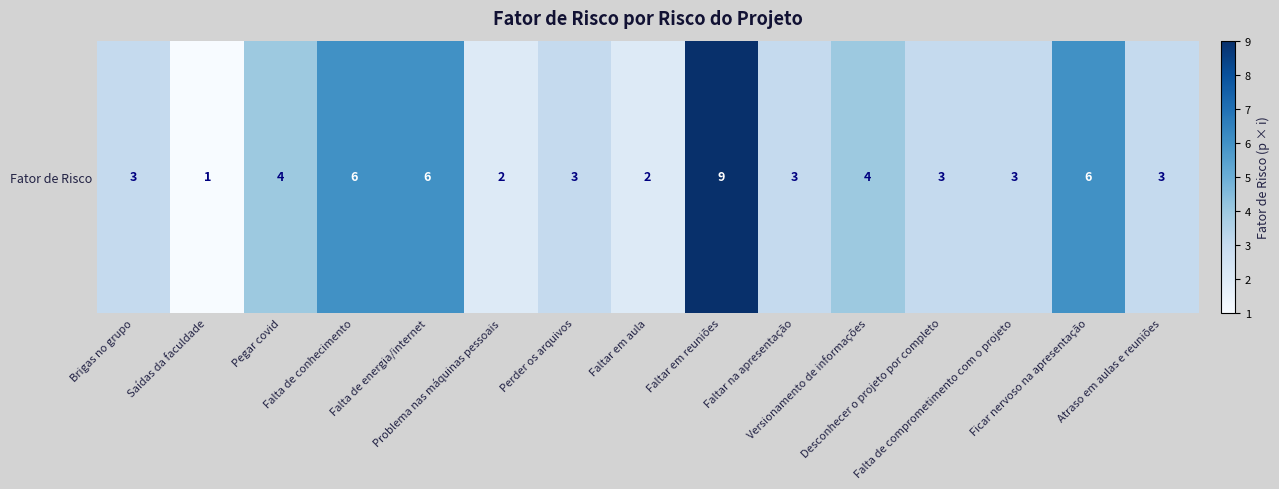

The value at Falta de comprometimento com o projeto is 2. True or false?

False